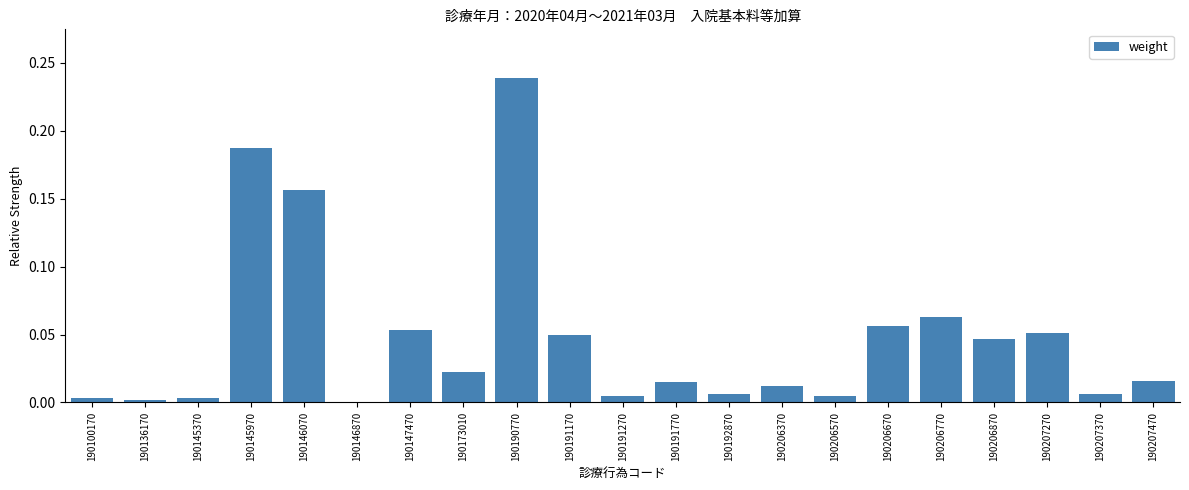

Are the bars horizontal?

No